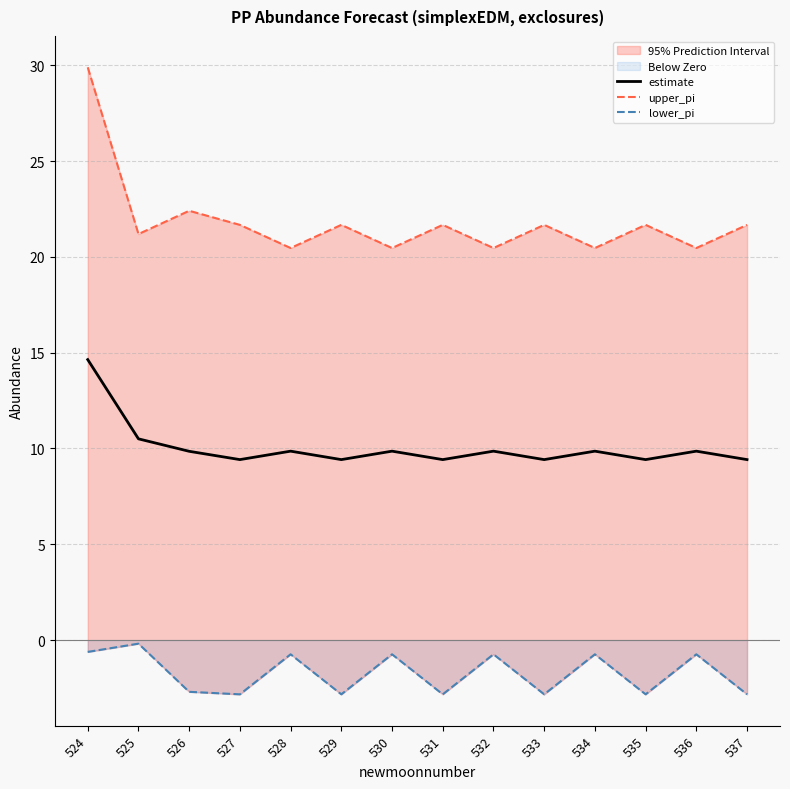

True or false: estimate and lower_pi cross at least once.

False